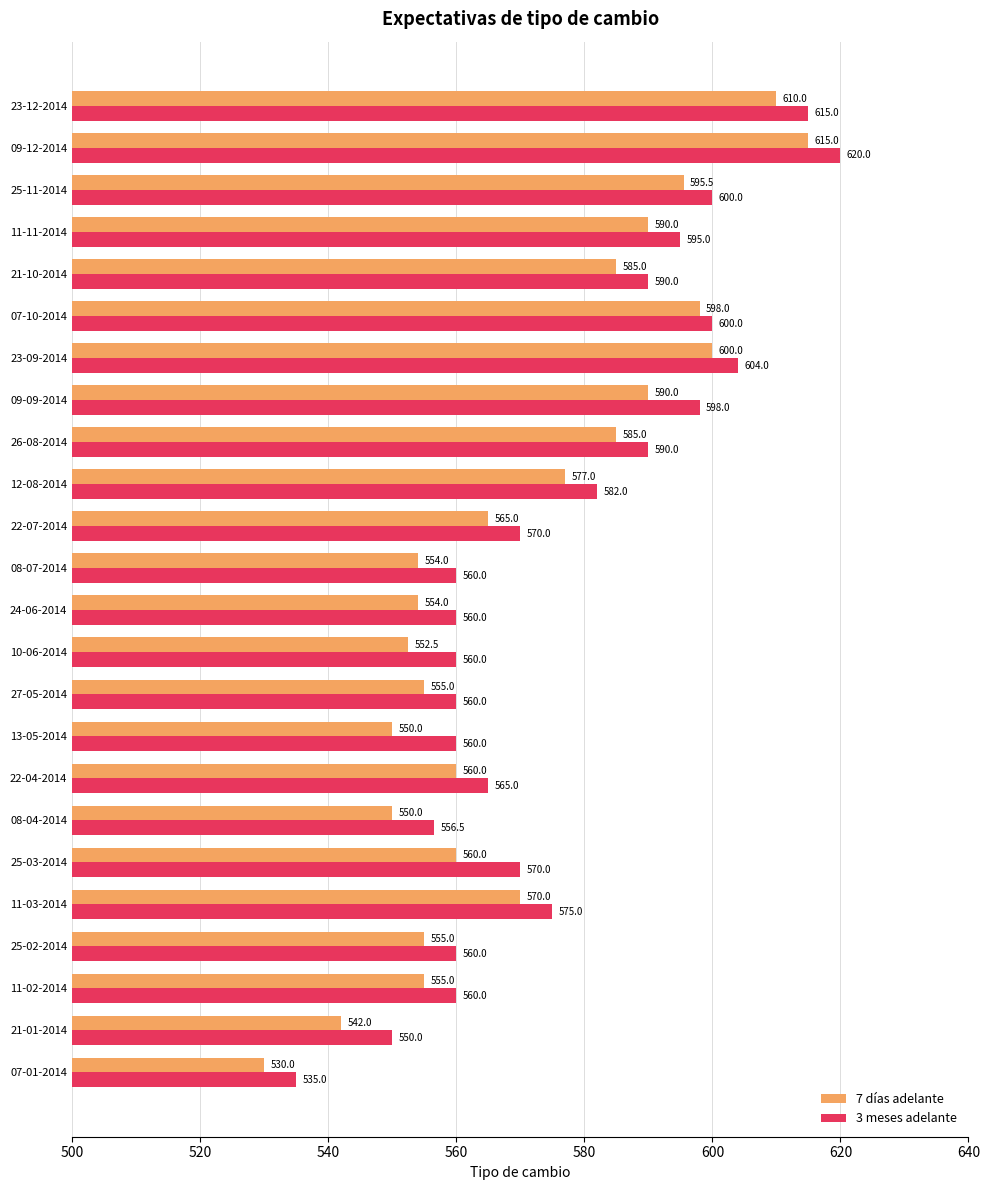

Where is 7 días adelante nearest to the value 572?

11-03-2014